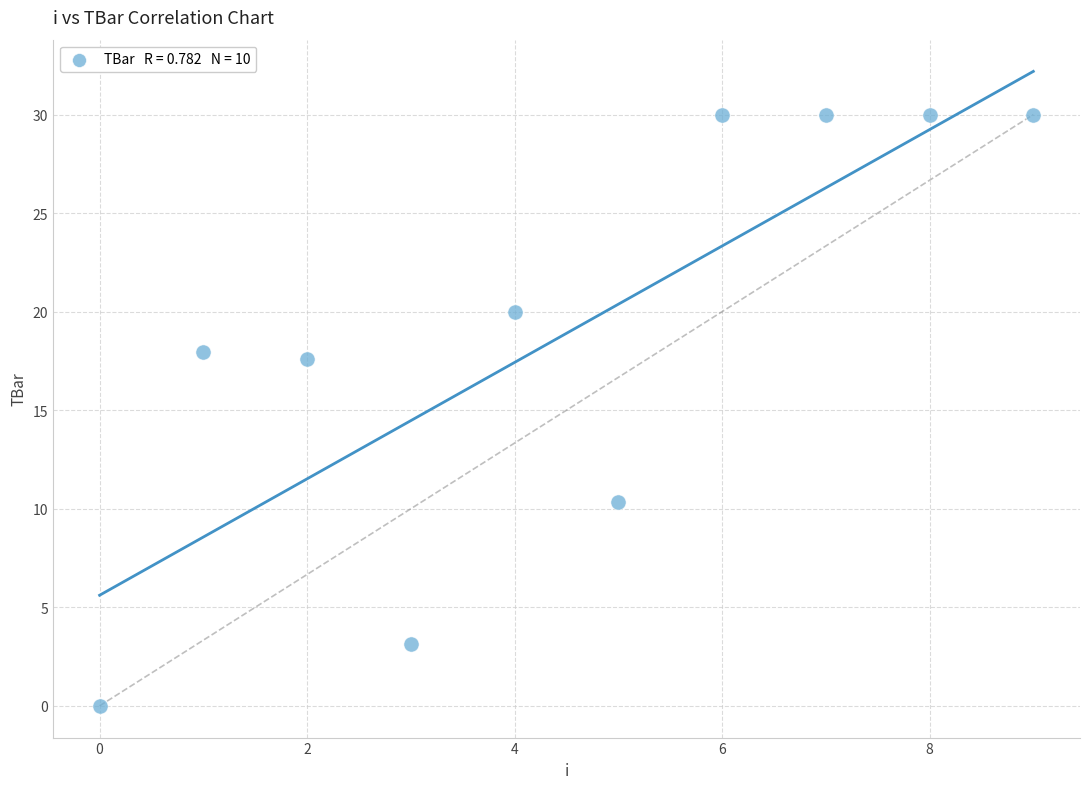

What is the range of Y values (max minus min)?

30.0